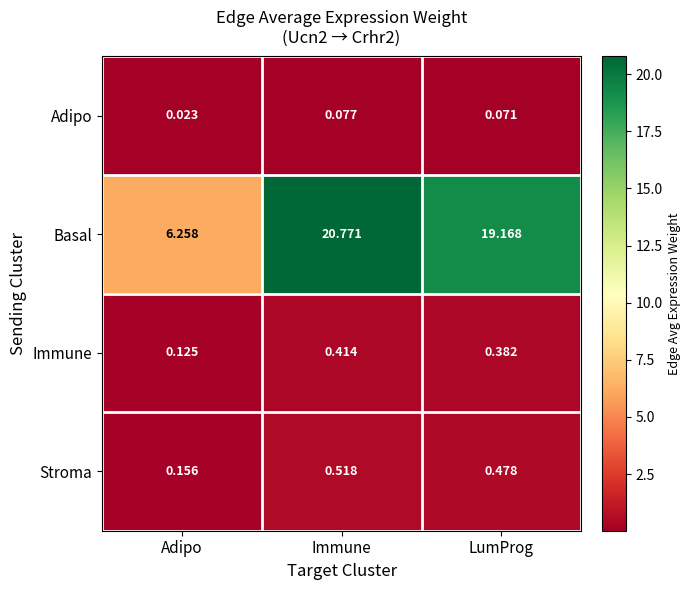

At which label is Basal closest to 13?

LumProg